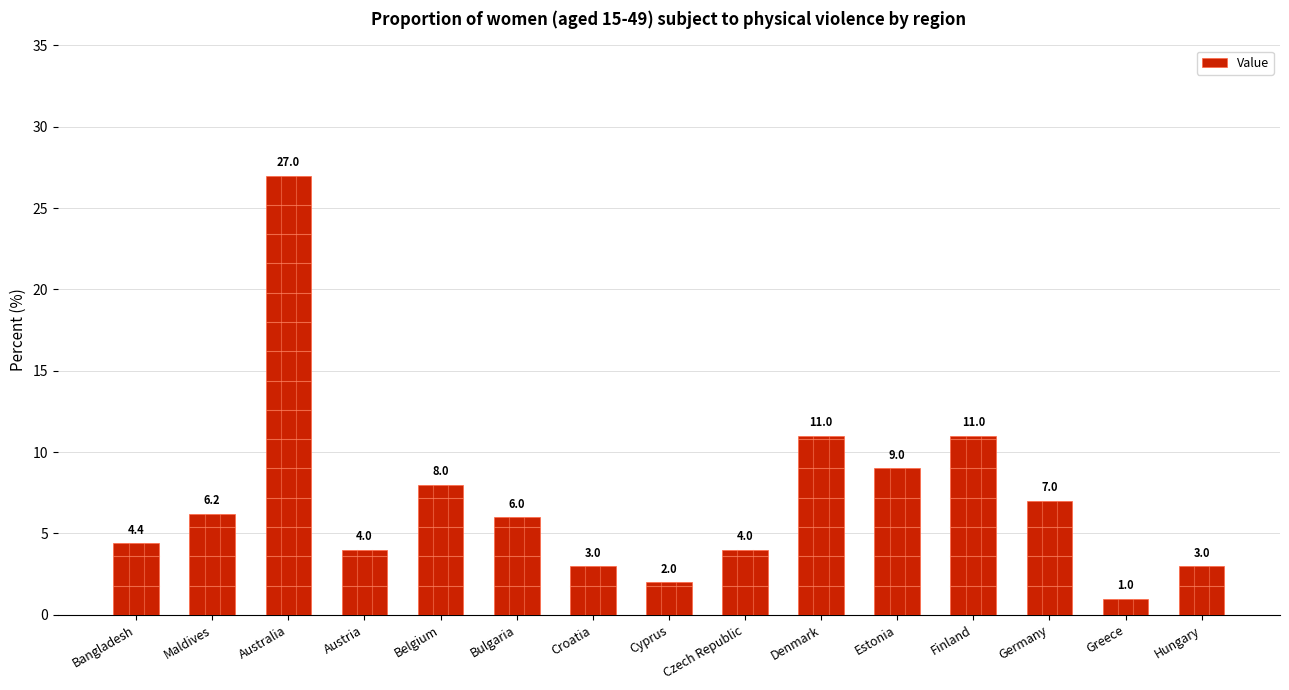

How many data points are less than 6?

7